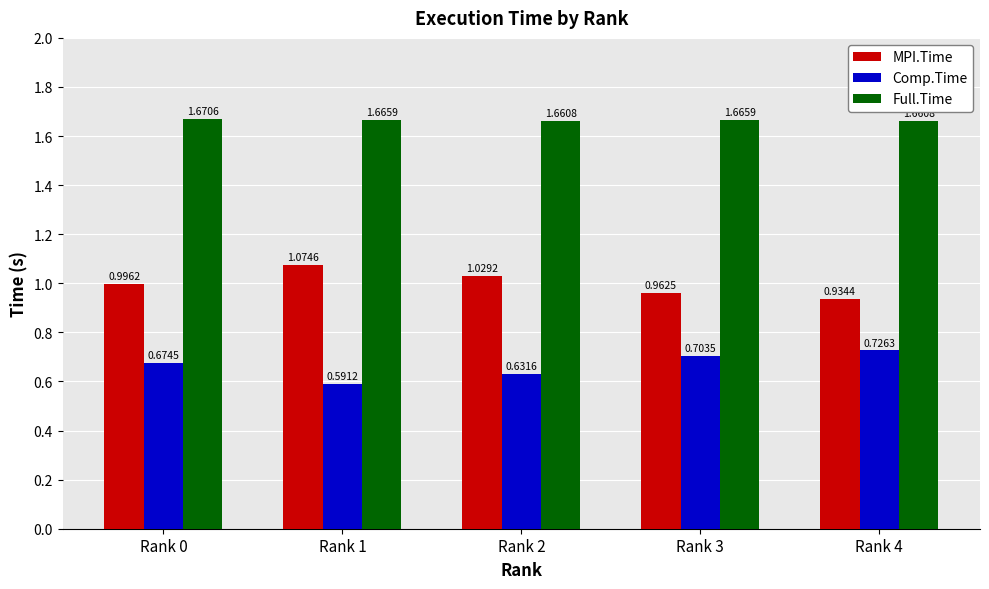

Which series has the largest range (max minus min)?

MPI.Time